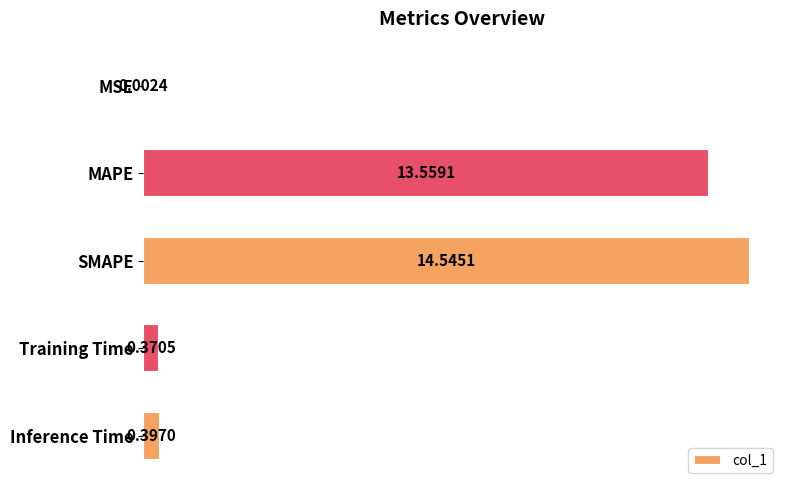

Which label corresponds to the largest value in the chart?

SMAPE